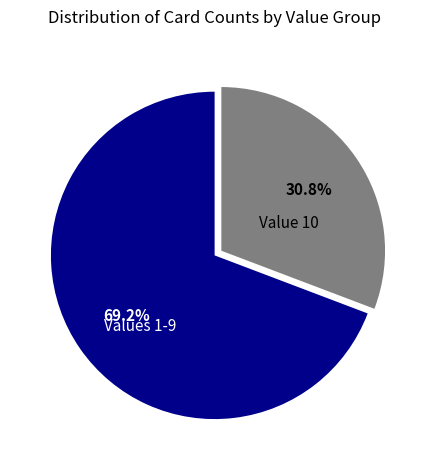

Does any single category account for the majority?

Yes